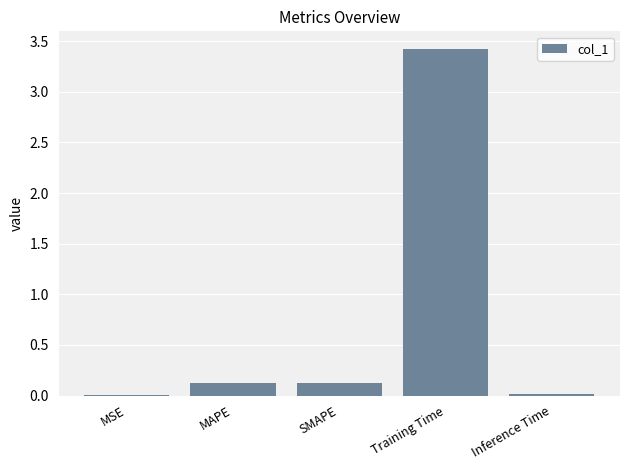

What is the sum of all values?

3.7